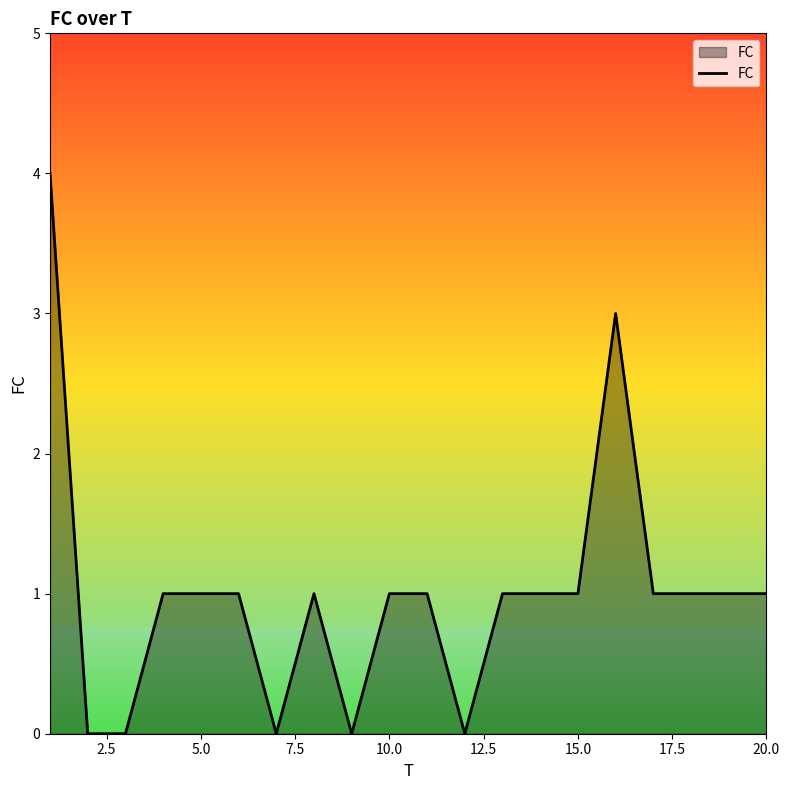

Does the chart have visible grid lines?

No